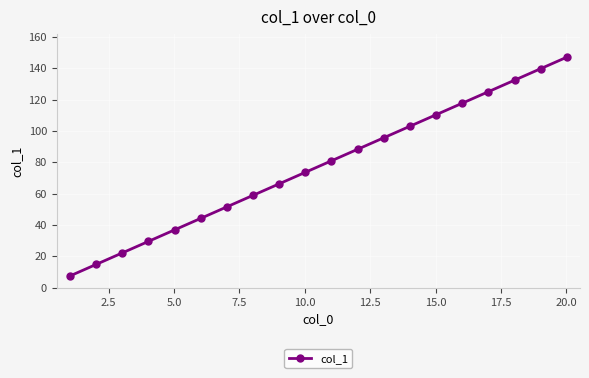

What is the value of the 9th point from the left?

66.3